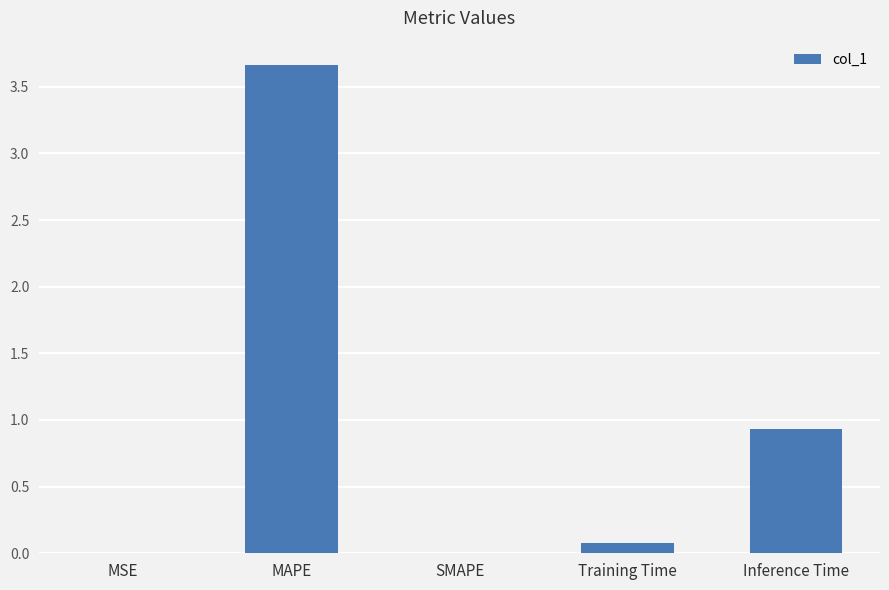

What is the change in value from MAPE to Inference Time?

-2.7